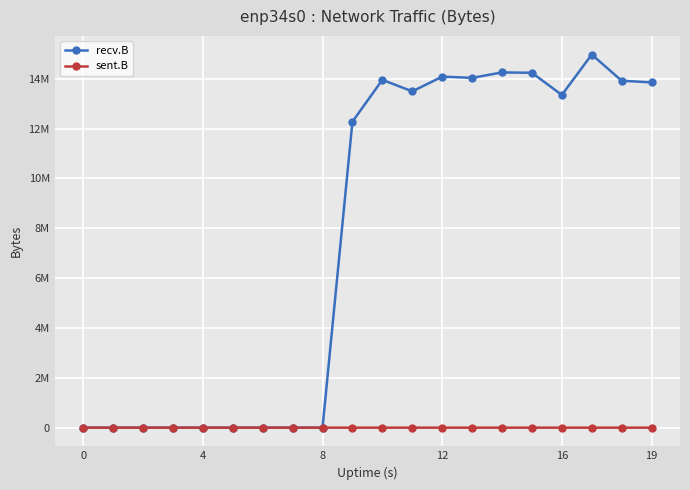

Is this an area chart (filled region under the line)?

No